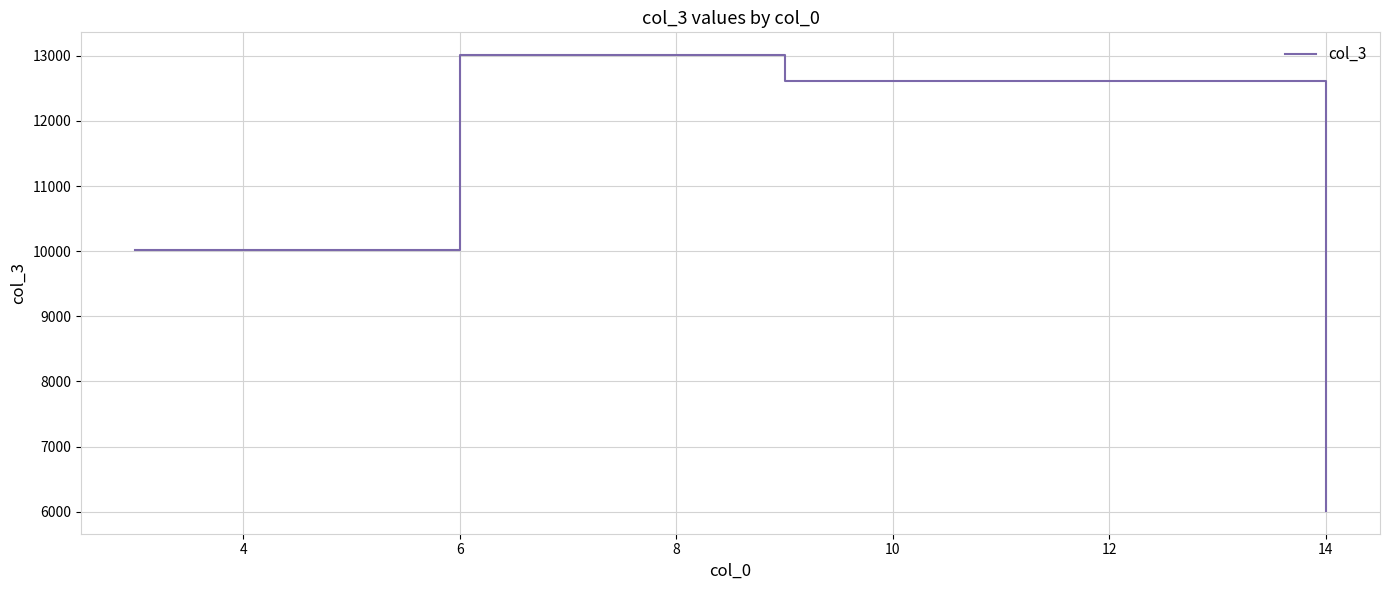

What is the maximum value shown in the chart?

13011